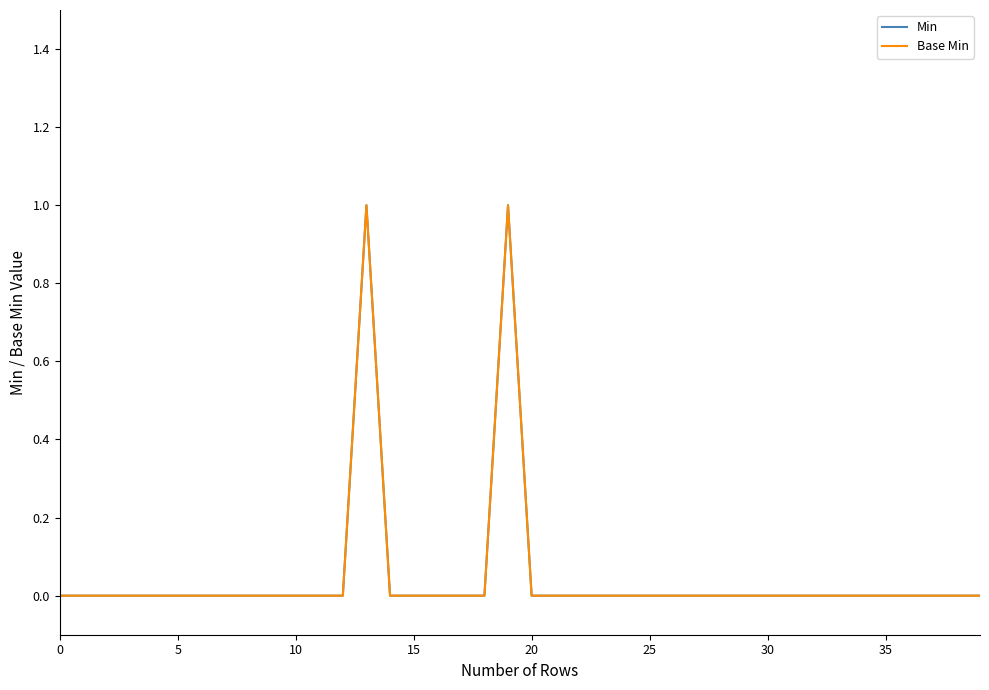

Reading left to right, extract all data points from this chart.

Min: 0	0	0	0	0	0	0	0	0	0	0	0	0	1	0	0	0	0	0	1	0	0	0	0	0	0	0	0	0	0	0	0	0	0	0	0	0	0	0	0
Base Min: 0	0	0	0	0	0	0	0	0	0	0	0	0	1	0	0	0	0	0	1	0	0	0	0	0	0	0	0	0	0	0	0	0	0	0	0	0	0	0	0